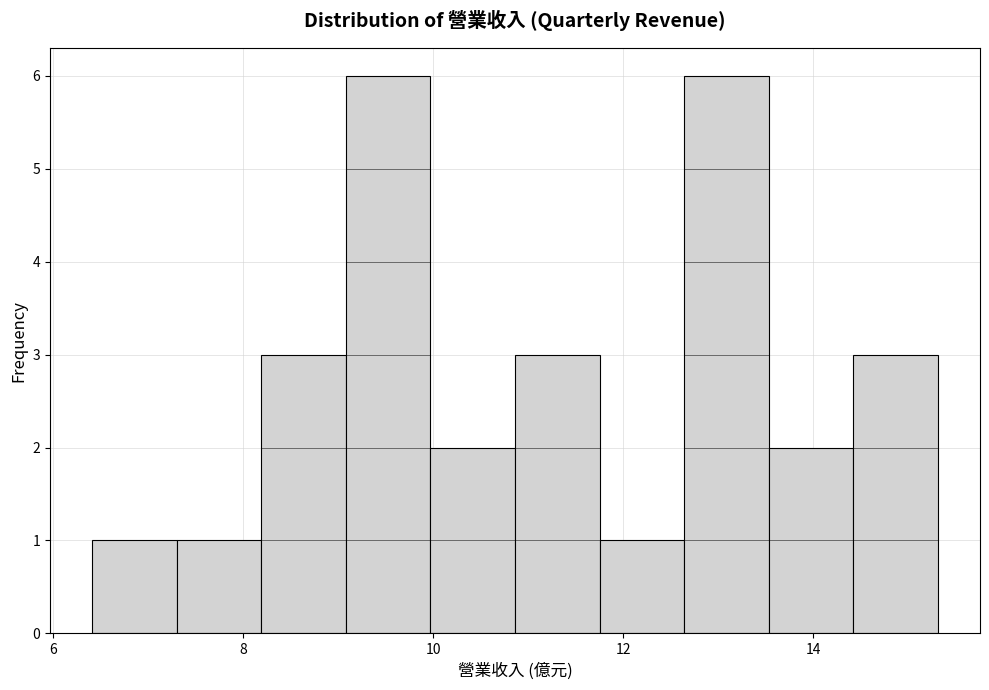

Reading left to right, list every bar in this chart as the range it spans on the x-axis followed by its height. Neither the bar edges nor the heights are printed on the chart, so give them approximately, as read against the axes.

6.4 to 7.4: 1
7.4 to 8.2: 1
8.2 to 9.0: 3
9.0 to 10.0: 6
10.0 to 10.8: 2
10.8 to 11.8: 3
11.8 to 12.6: 1
12.6 to 13.6: 6
13.6 to 14.4: 2
14.4 to 15.4: 3